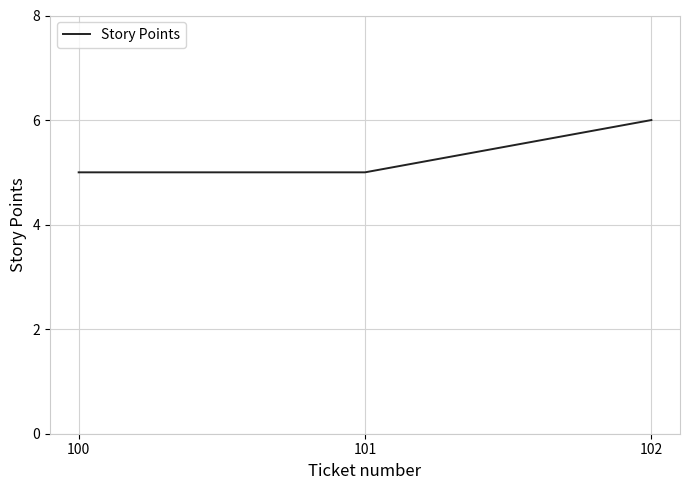

Approximately how many times larger is the value at 102 compared to 100?

1.2